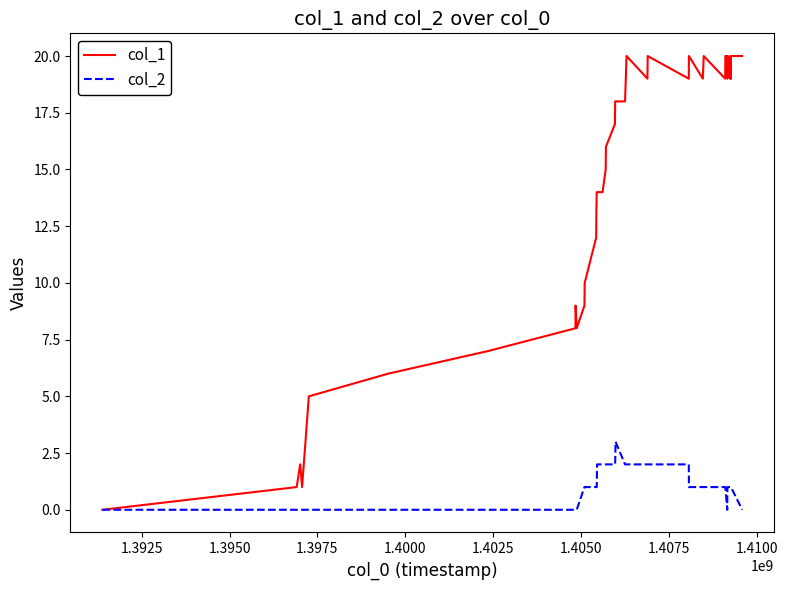

Rank the series by their maximum value, from highest to lowest.

col_1, col_2